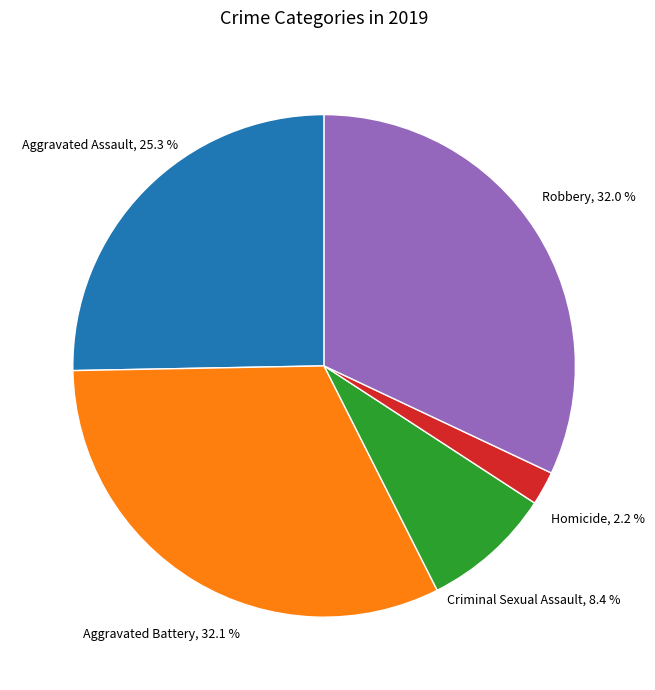

Is there a majority slice in this chart?

No